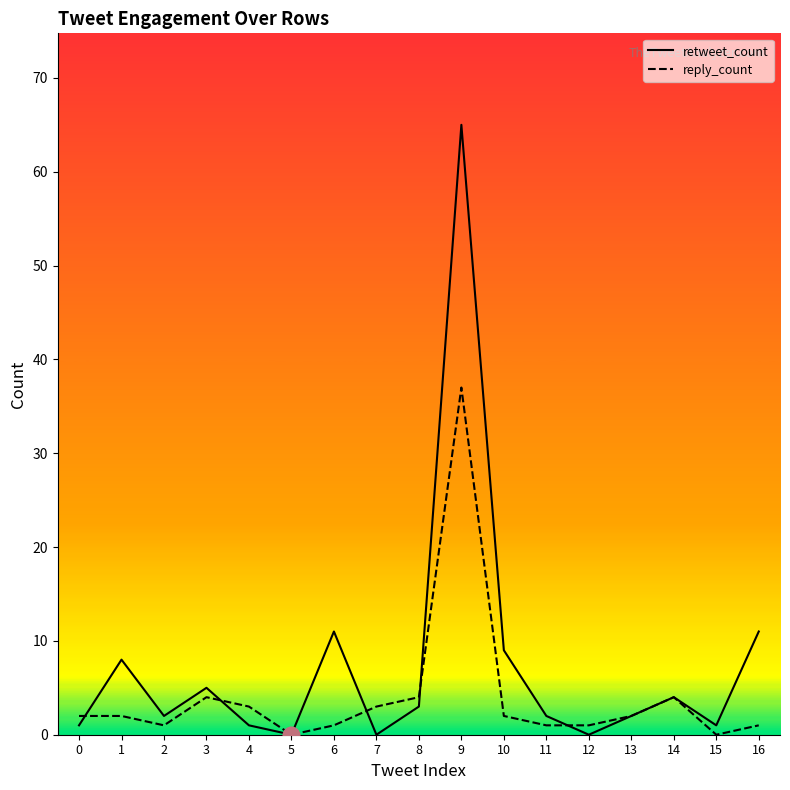

Is the value of reply_count at 6 greater than the value of retweet_count at 16?

No